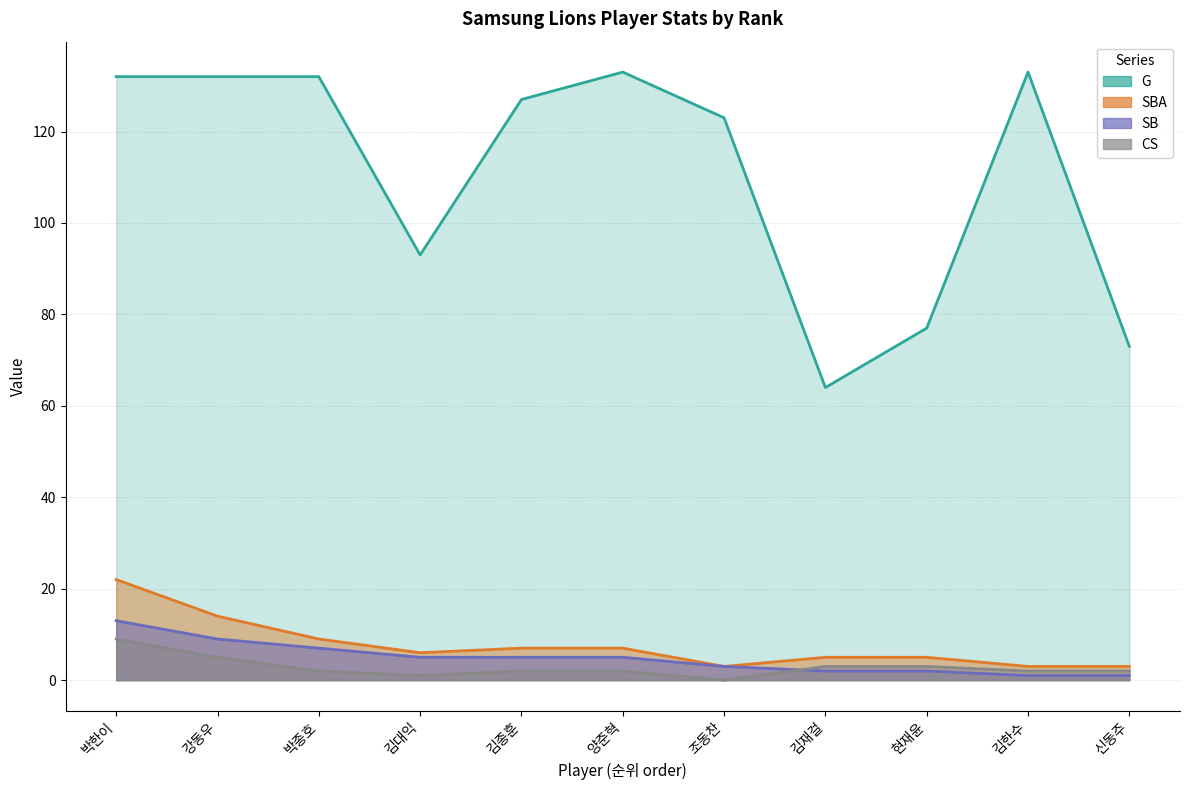

Between which two adjacent categories do CS and SB first intersect?

조동찬 and 김재걸